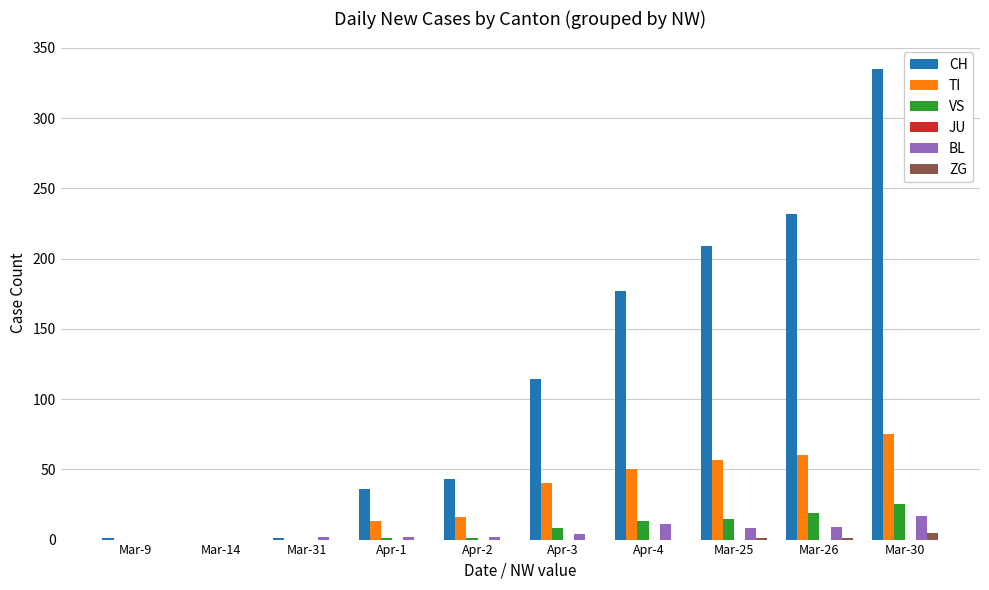

What is the sum of all ZG values?

7